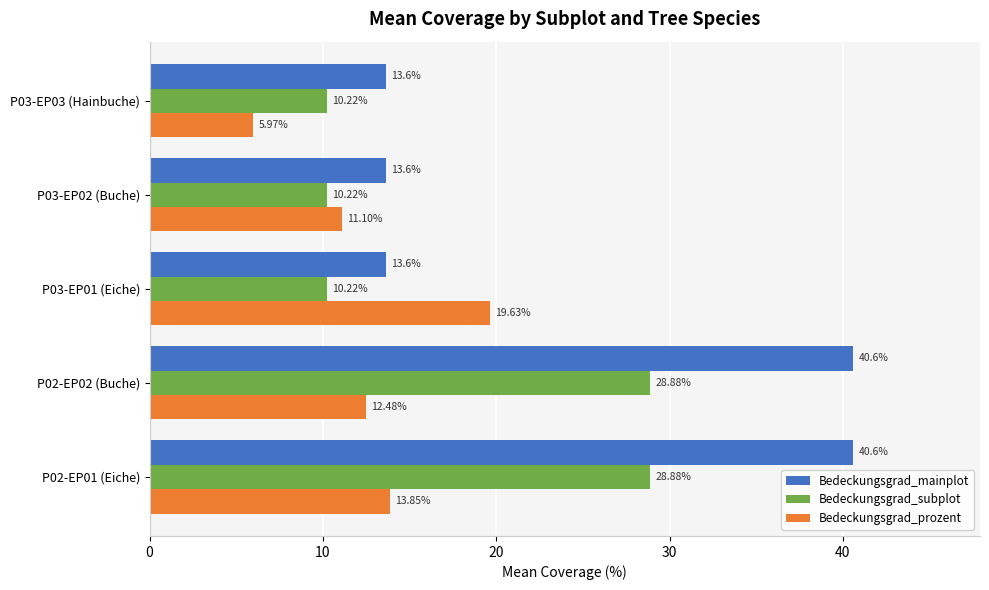

Is the value of Bedeckungsgrad_prozent at P03-EP03 (Hainbuche) greater than the value of Bedeckungsgrad_mainplot at P03-EP02 (Buche)?

No